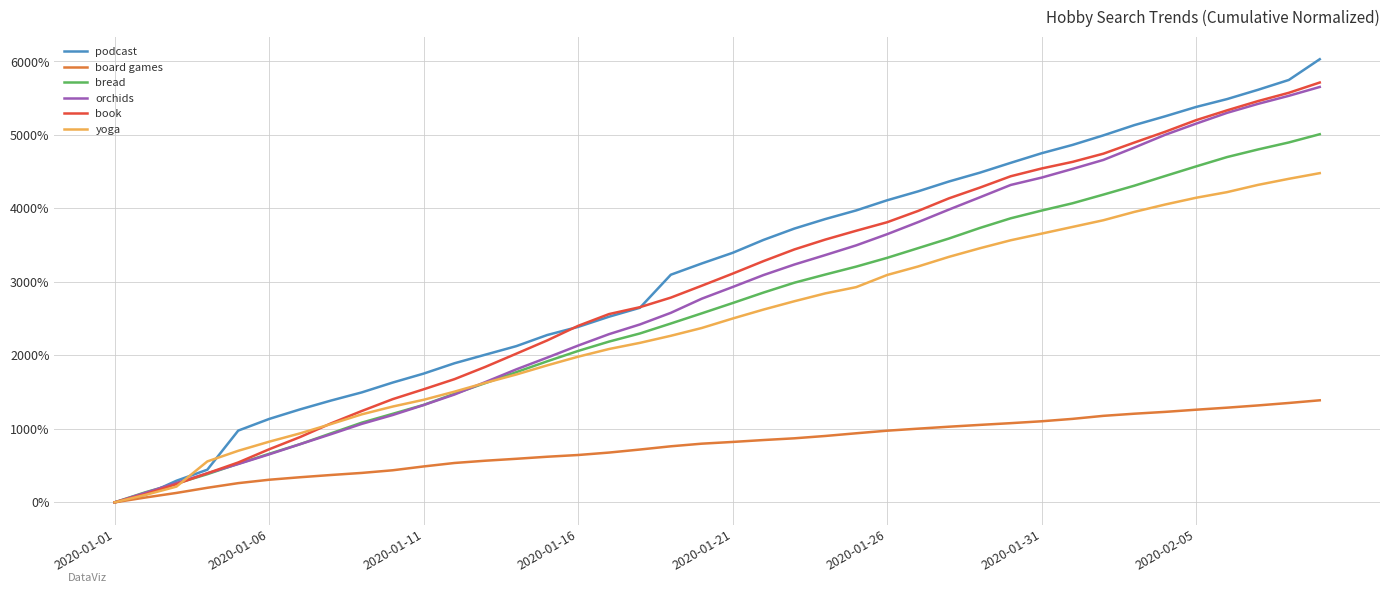

What is the greatest value displayed?

6030.5